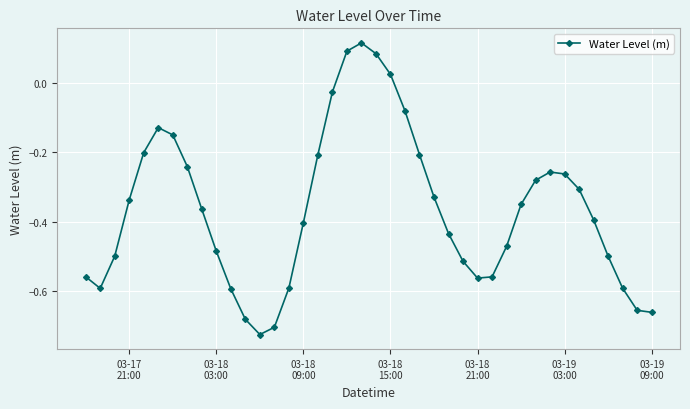

Is this an area chart (filled region under the line)?

No